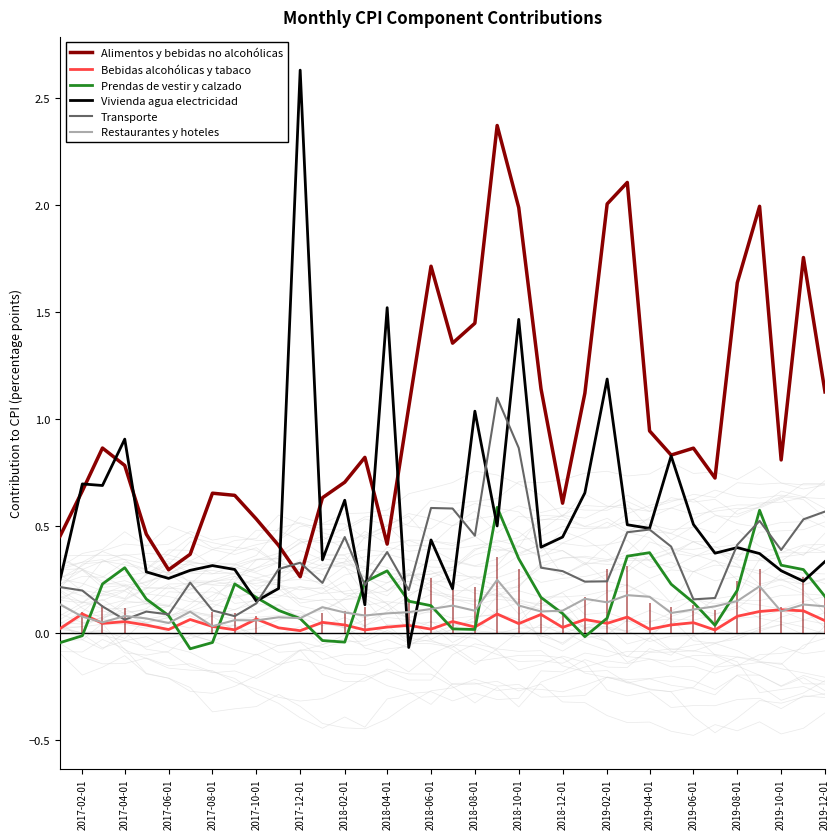

True or false: Prendas de vestir y calzado has a value of 0.0 at 2018-08-01.

True